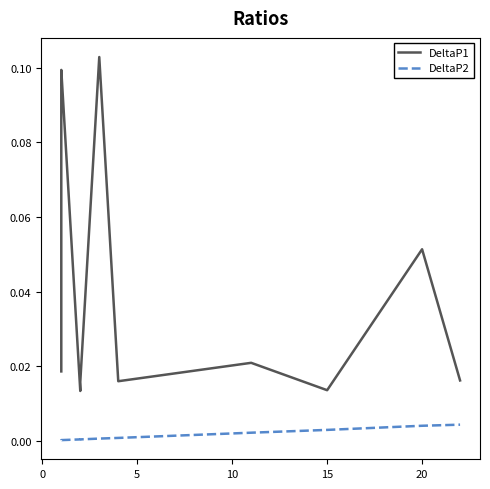

How many interior local peaks does the DeltaP1 series have?

4